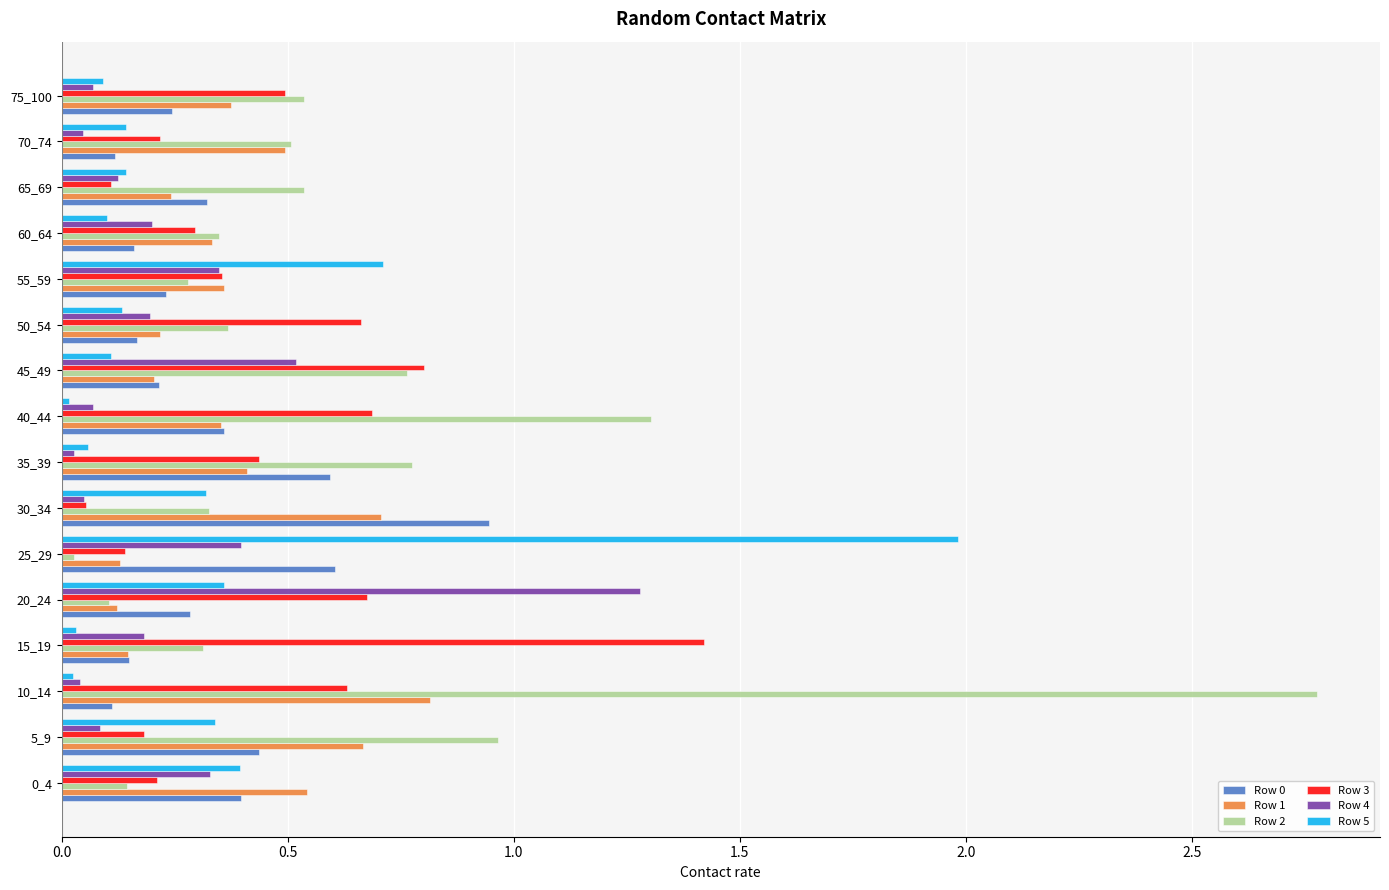

At which category is the sum across all series the highest?

10_14